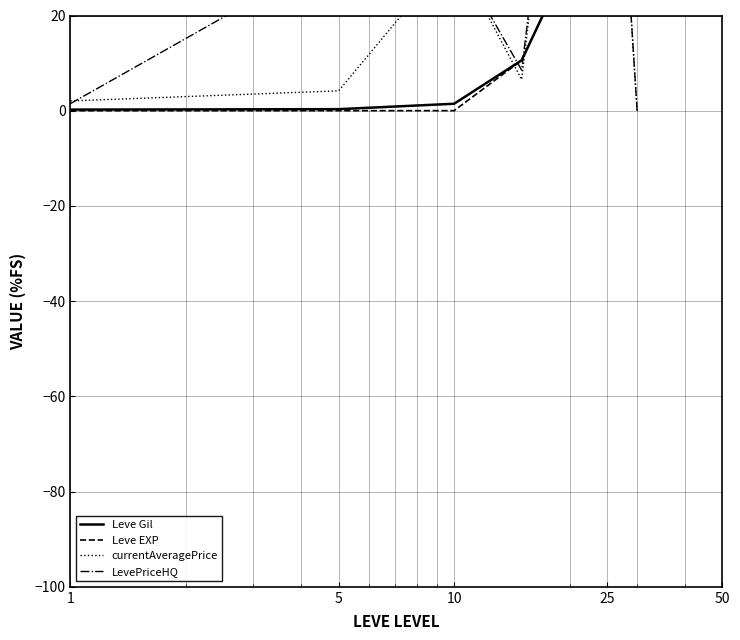

What are all the series names shown in the legend?

Leve Gil, Leve EXP, currentAveragePrice, LevePriceHQ